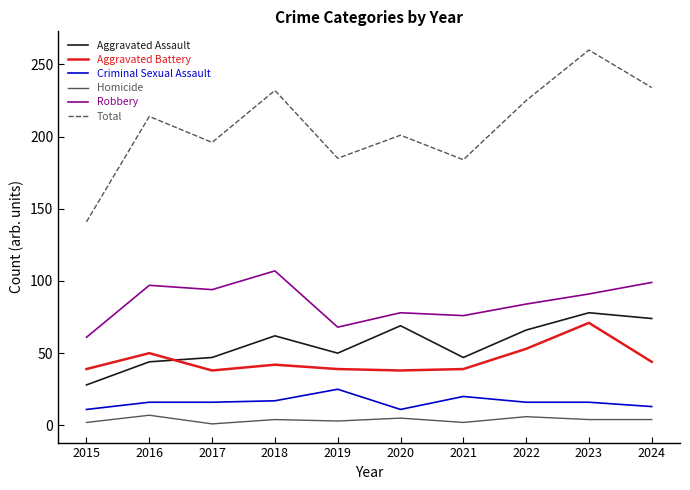

Is this an area chart (filled region under the line)?

No